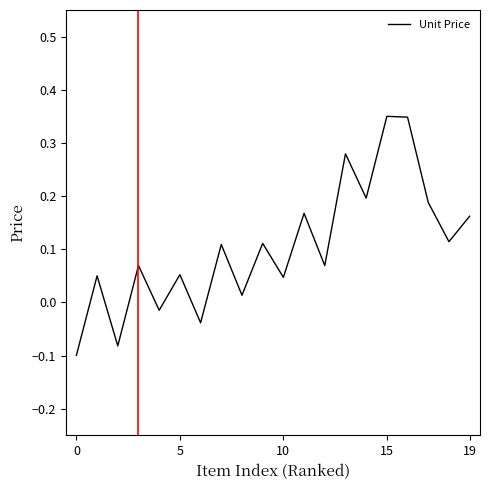

Is this an area chart (filled region under the line)?

No